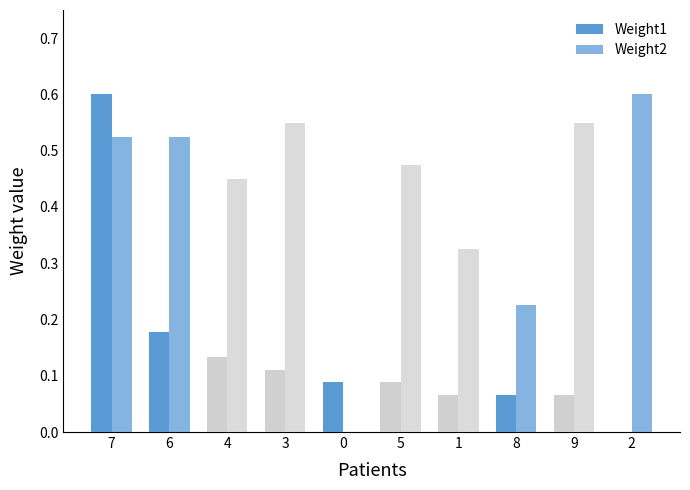

What is the difference between the maximum and minimum values in the Weight2 series?

0.6